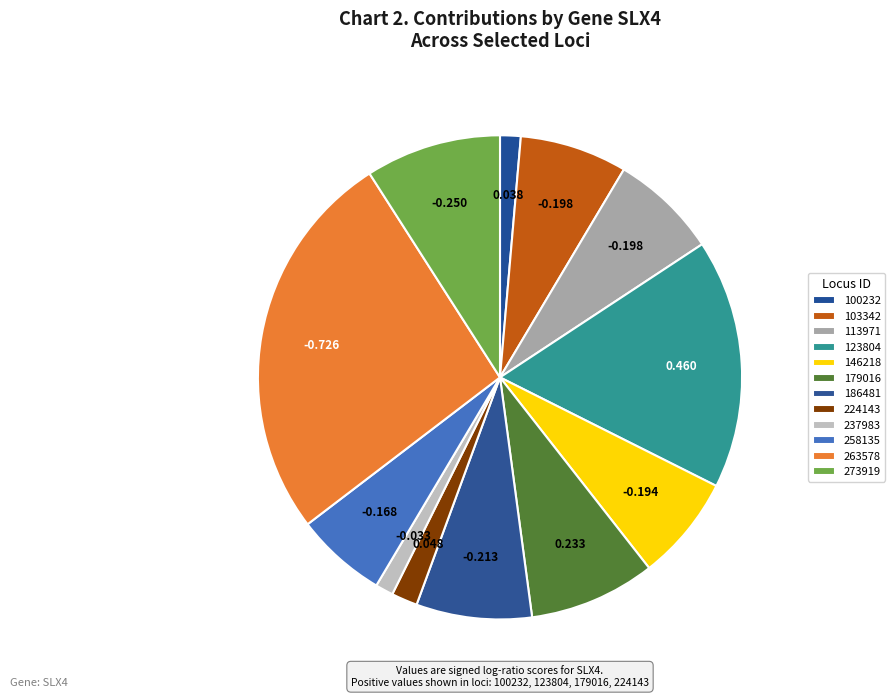

The 186481 slice represents 8% of the pie. True or false?

False